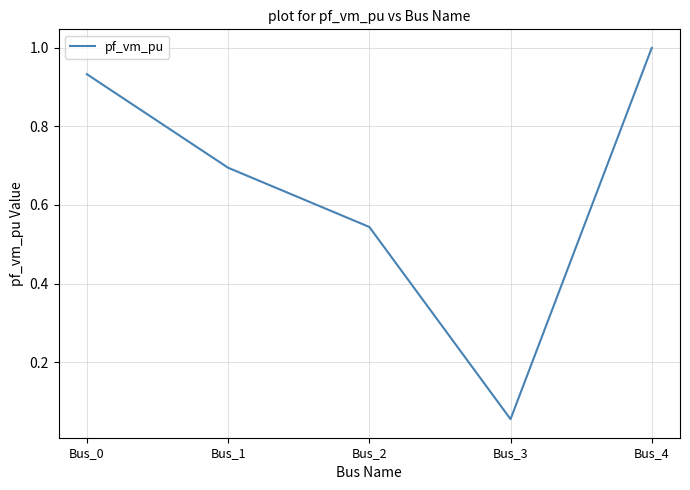

Which category has the highest value across all series?

Bus_4